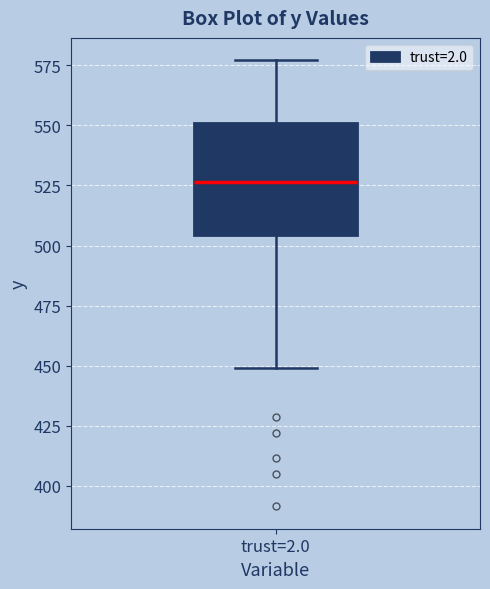

Transcribe this box plot: give where the median line is, the range the box spans, and where the two whiskers end, as read against the y-axis. The values are not printed on the chart, so give them approximately, as read against the axis.

median 525, box 505 to 550, whiskers 450 to 575